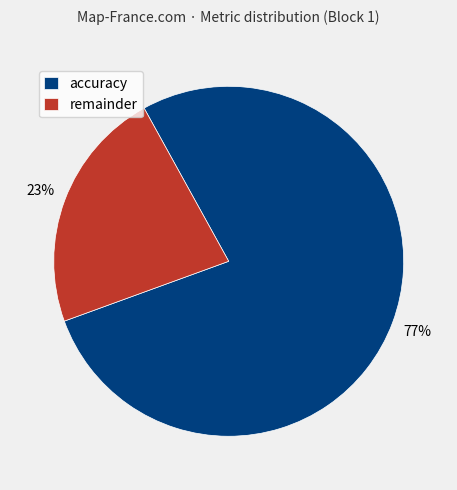

To the nearest percent, what is the combined percentage of accuracy and remainder?

100%